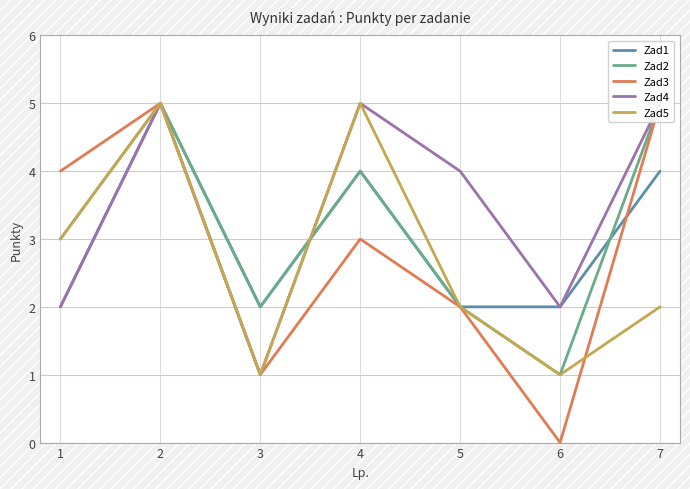

What is the difference between the Zad4 values at 1 and 2?

3